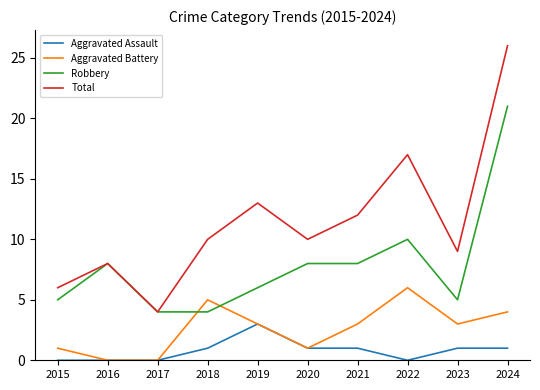

Is the value of Aggravated Assault at 2018 greater than the value of Robbery at 2019?

No